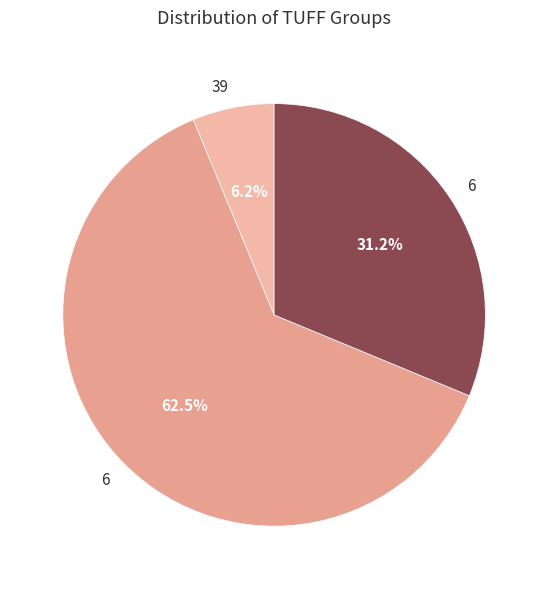

Which category has the biggest portion of the pie?

6